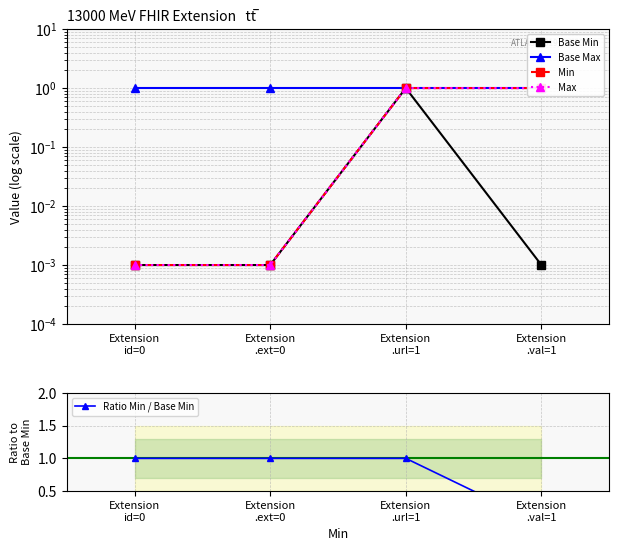

What position from the left is Extension
.url=1?

3